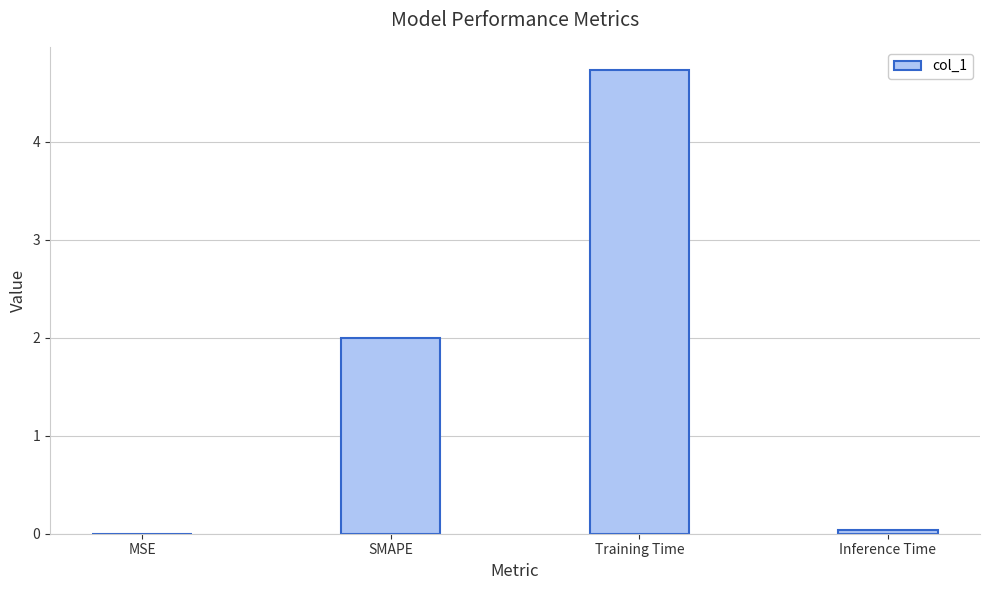

What is the greatest value displayed?

4.7